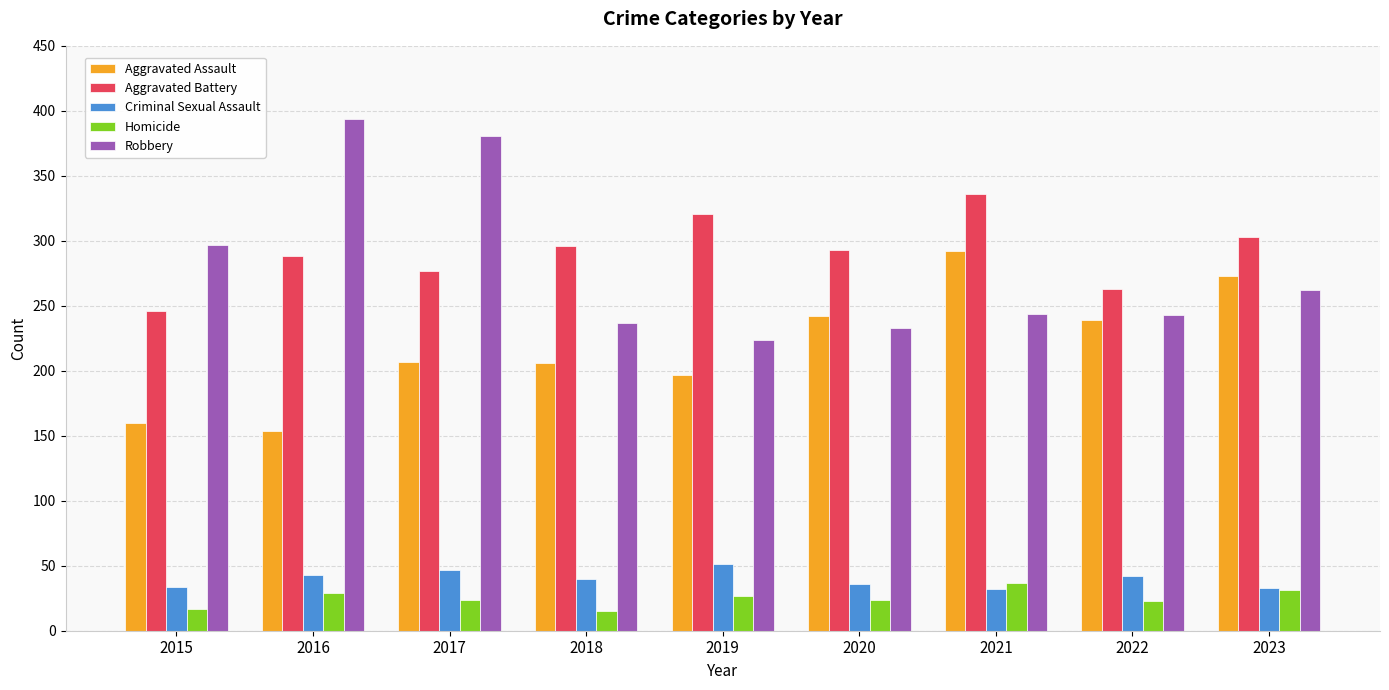

Which series has the widest spread of values?

Robbery